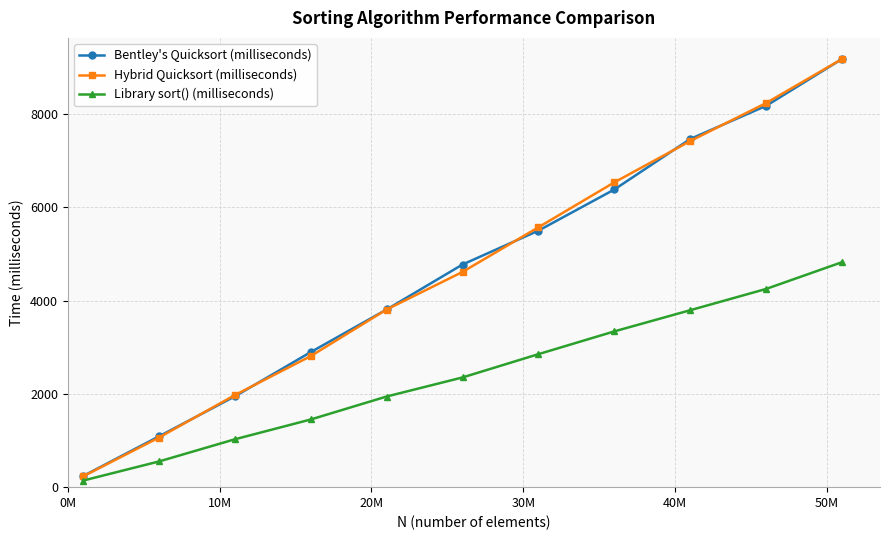

Does the chart display data point markers on the line(s)?

Yes